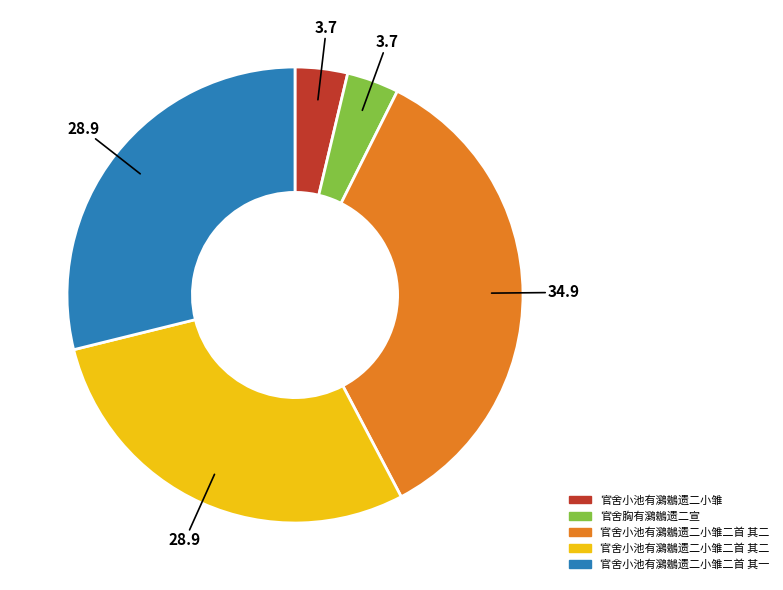

Count the number of slices in the pie.

5